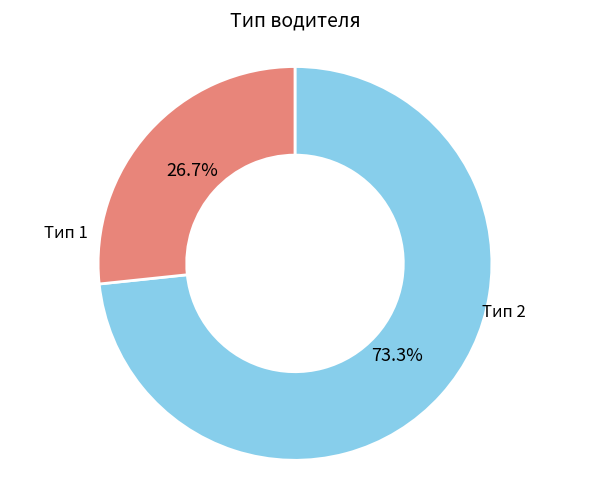

Does any single category account for the majority?

Yes